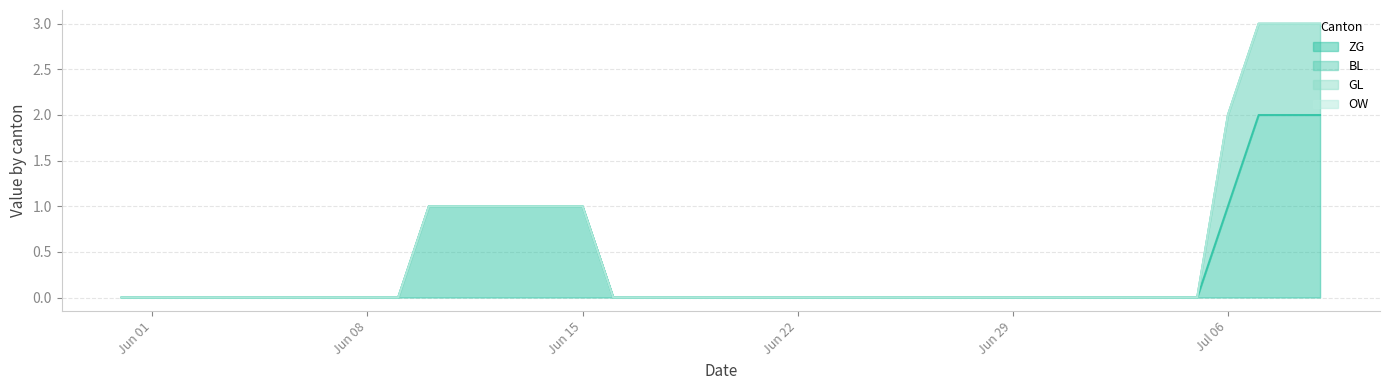

How many lines are shown in the chart?

4